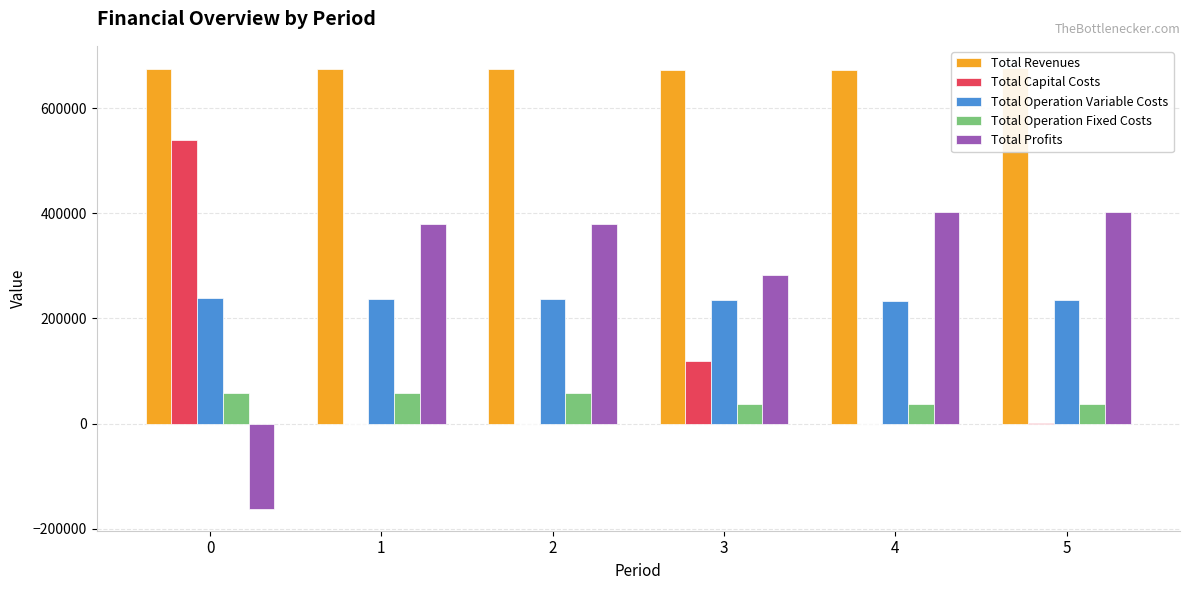

What is the approximate value of Total Capital Costs at 5?

1856.0